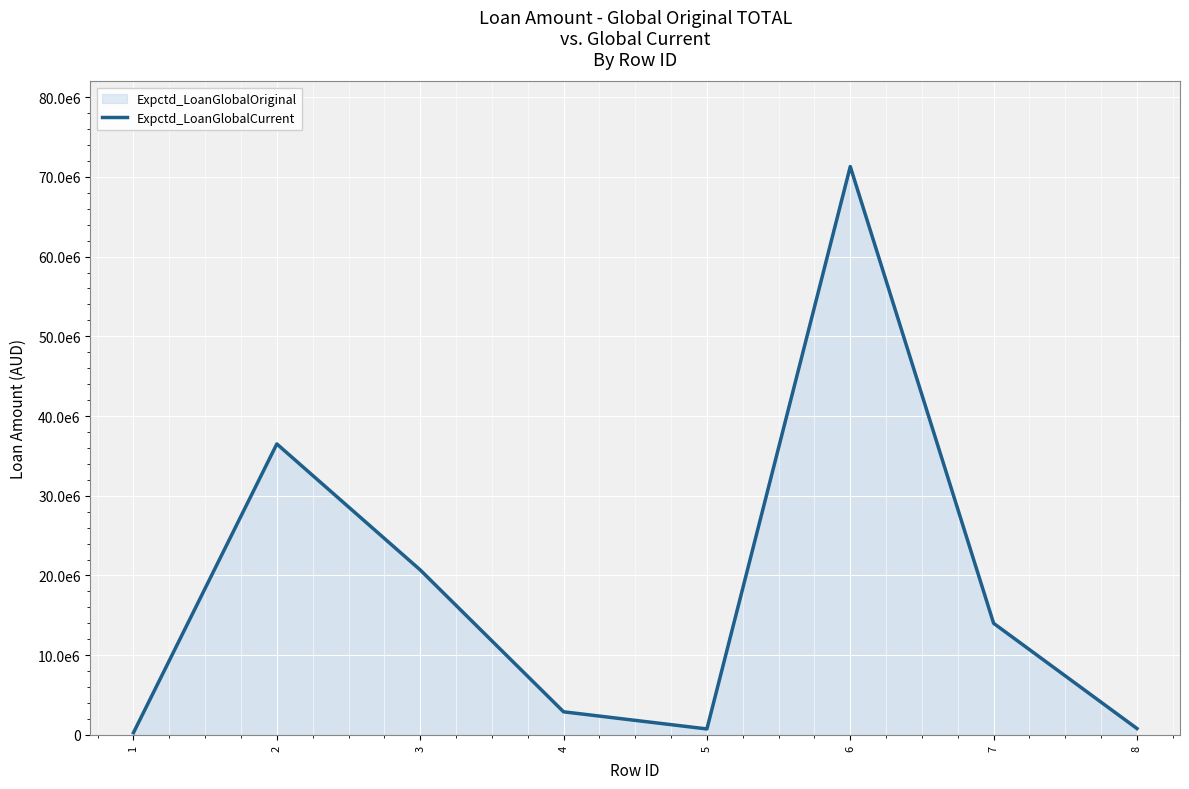

True or false: the data shows 1066941 at 8.

False